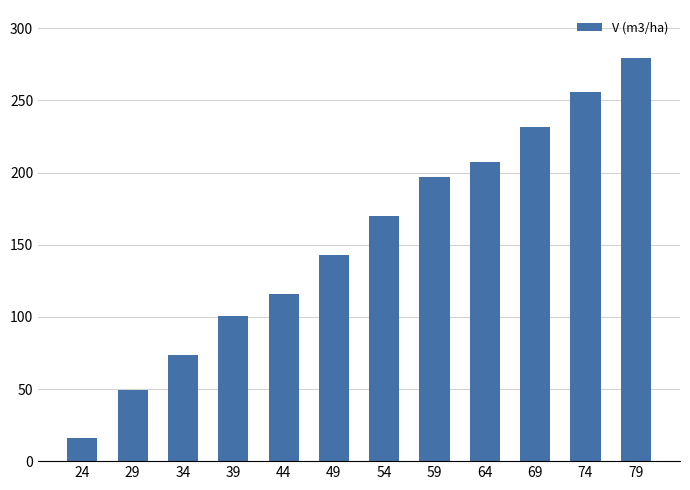

Rank the categories by value from highest to lowest.

79, 74, 69, 64, 59, 54, 49, 44, 39, 34, 29, 24